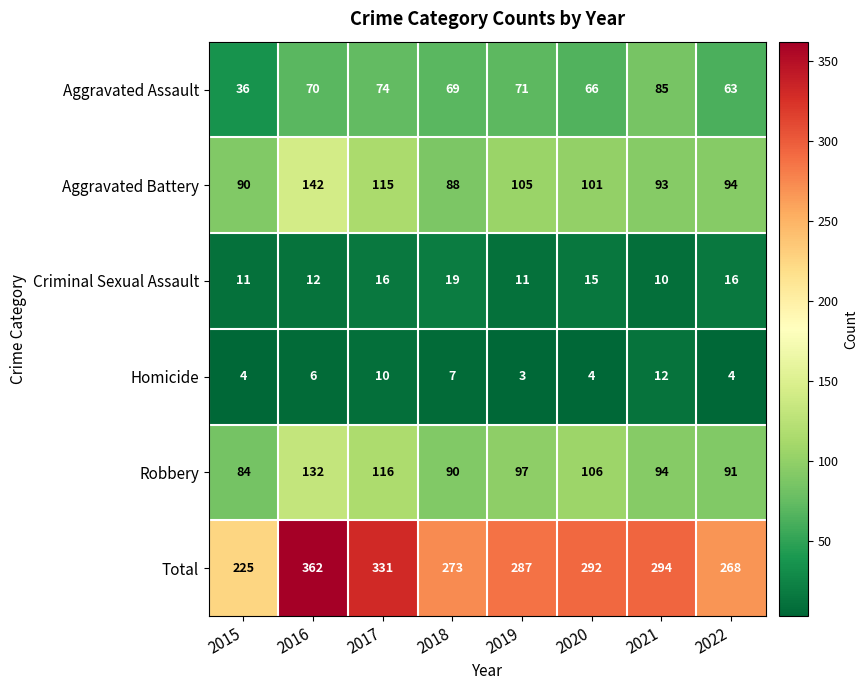

List the series in order of their peak value, lowest first.

Homicide, Criminal Sexual Assault, Aggravated Assault, Robbery, Aggravated Battery, Total